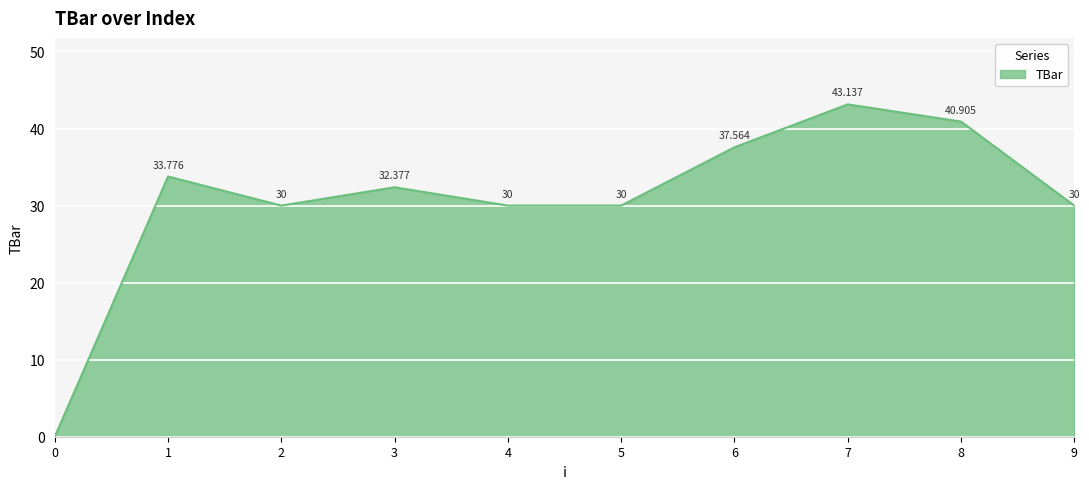

What is the difference between the values at 6 and 1?

3.8